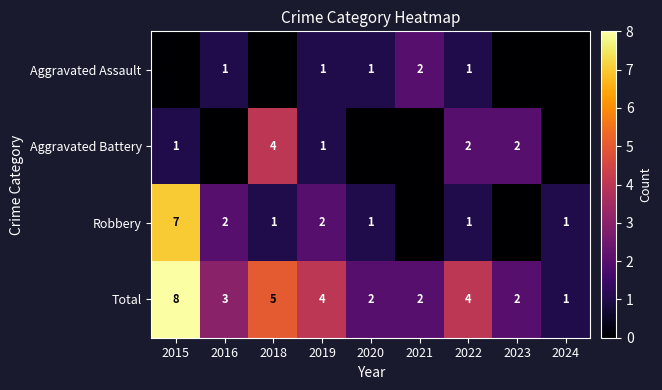

Count the number of data series in this chart.

4